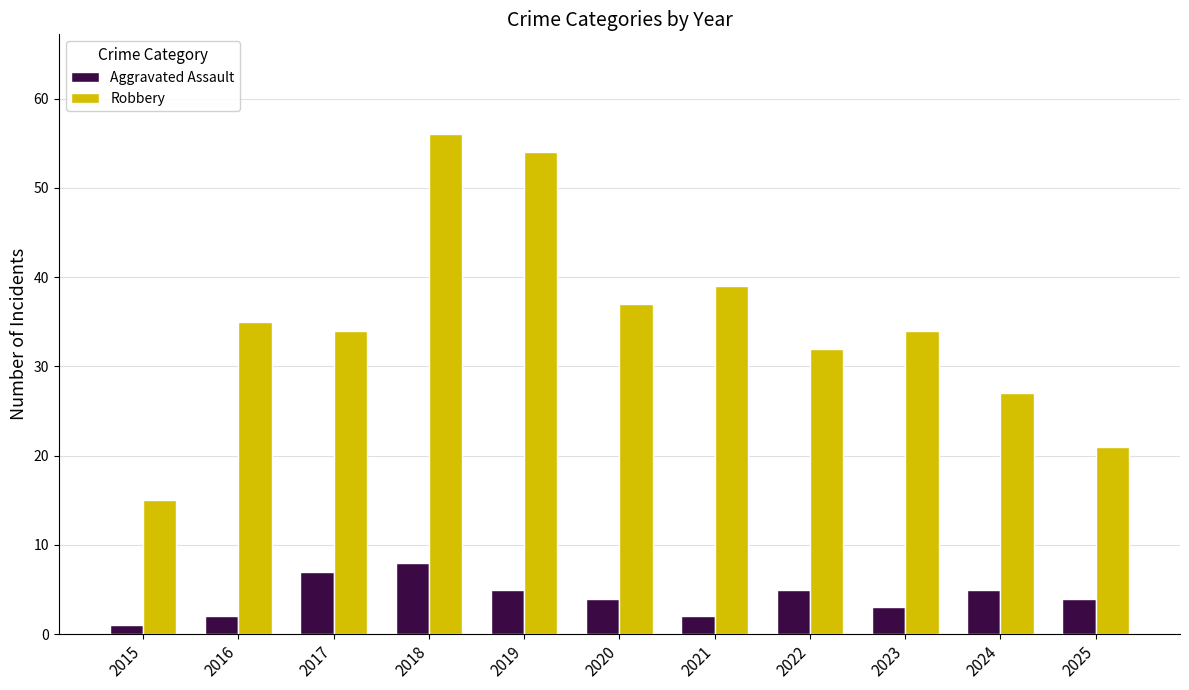

What is the value of the Robbery bar at the 5th from the left?

54